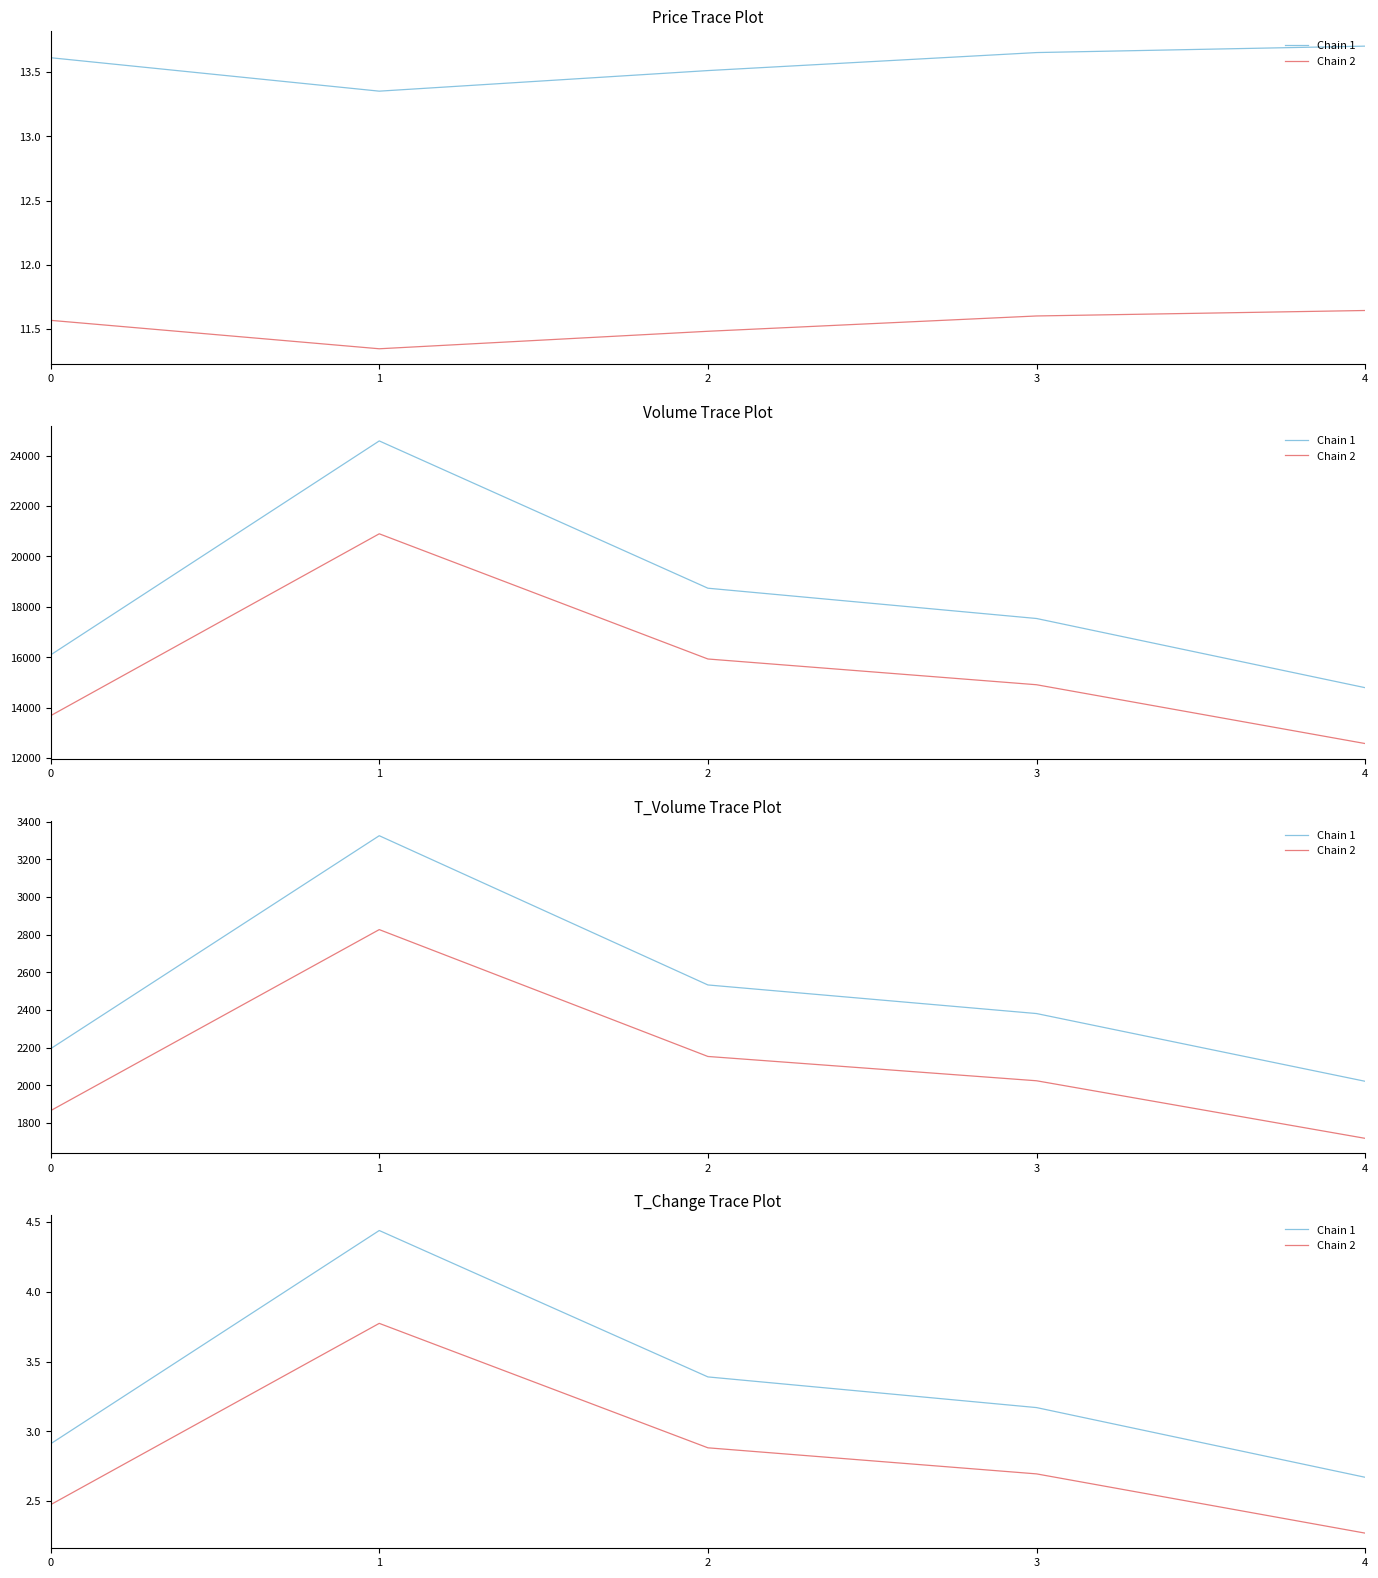

Is it true that Chain 2 equals 3.8 at 1?

True